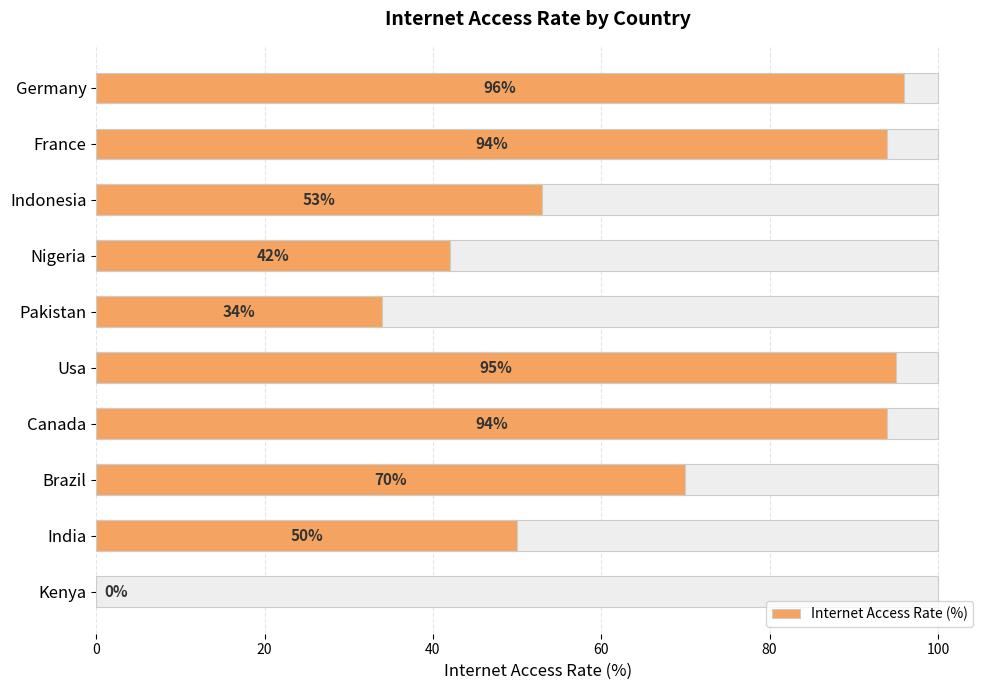

What is the greatest value displayed?

96